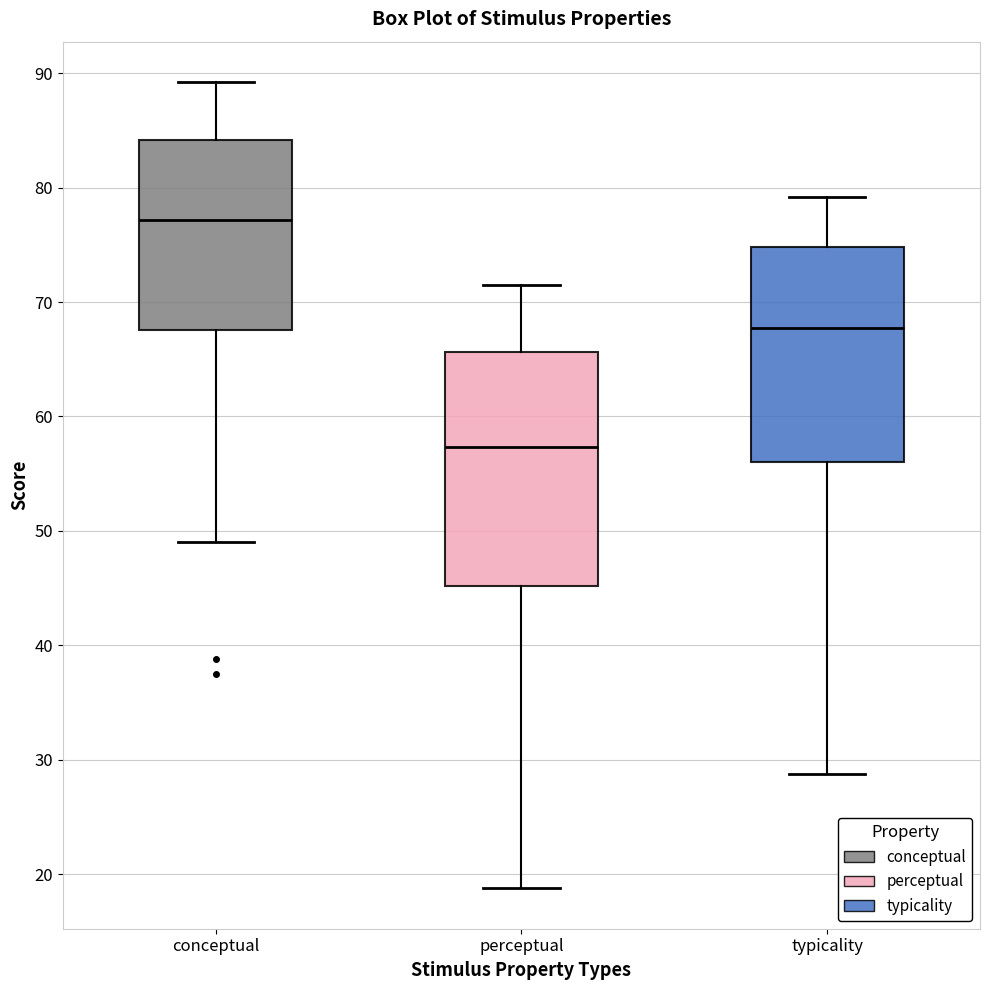

Which box's median line is the lowest?

perceptual